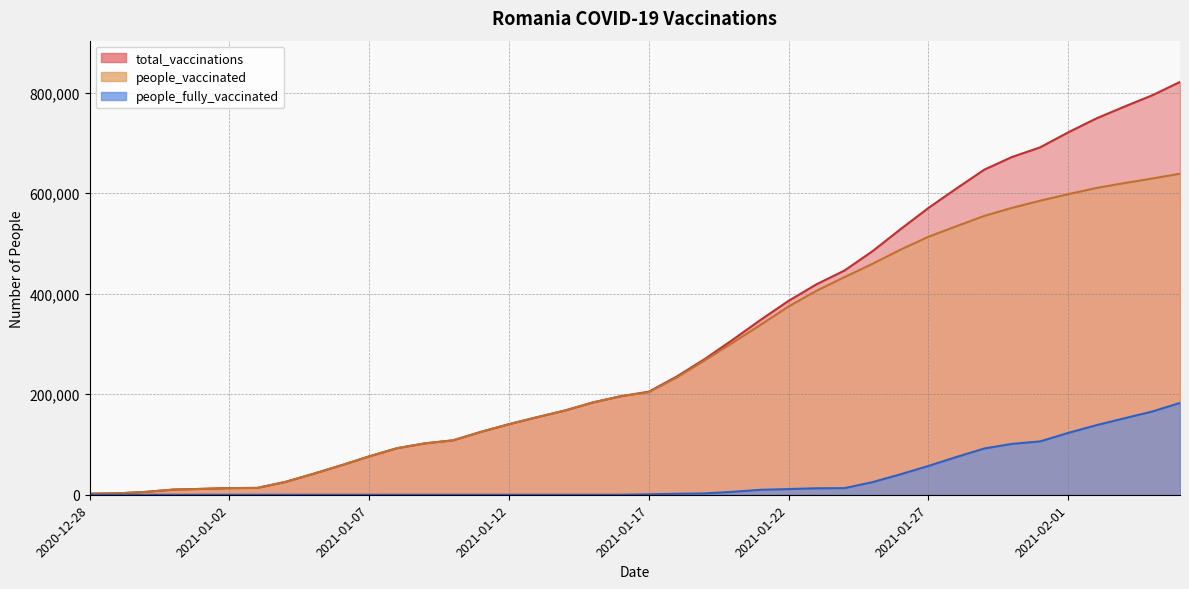

At how many categories does at least one series exceed 162160?

23